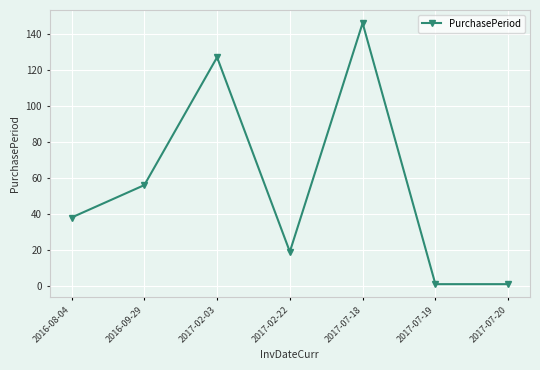

What is the ratio of the value at 2016-08-04 to the value at 2017-07-19?

38.0